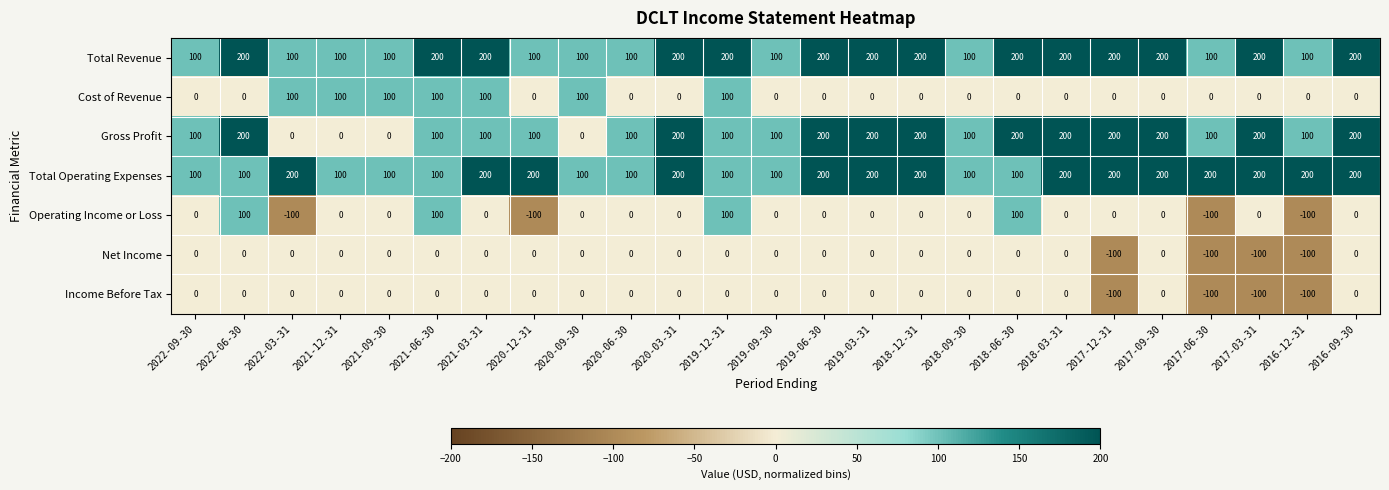

What is the difference between the maximum and minimum values in the Operating Income or Loss series?

200